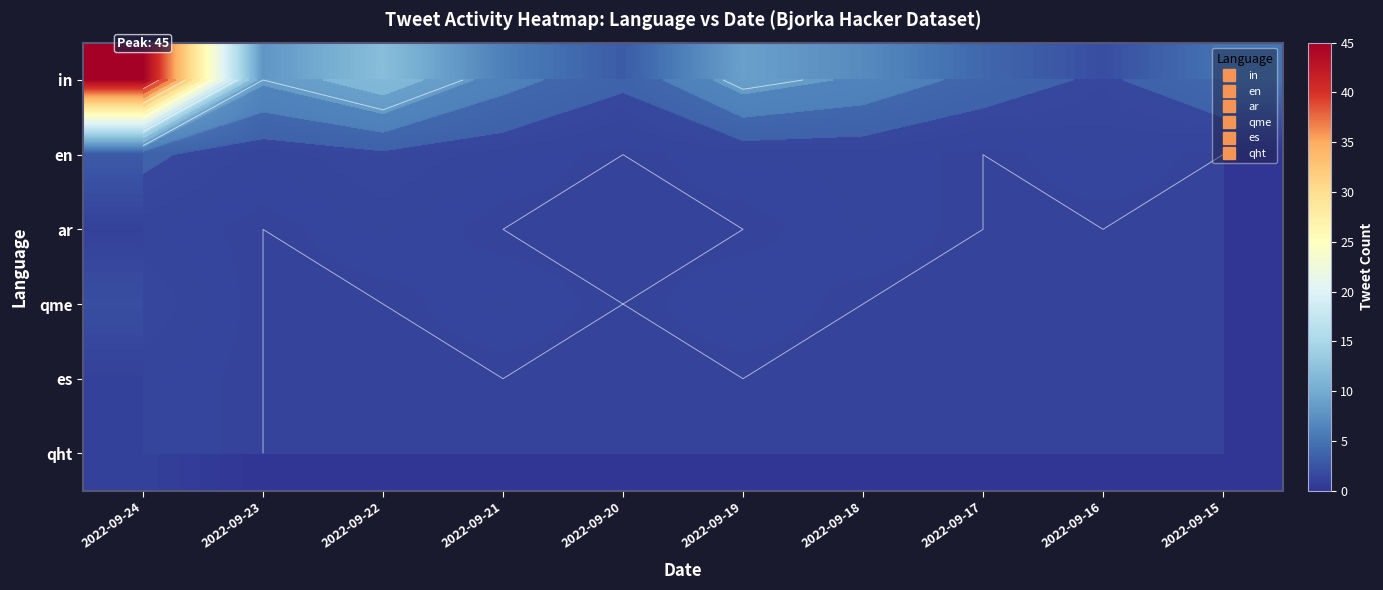

Where does the in series first go above 7?

2022-09-24